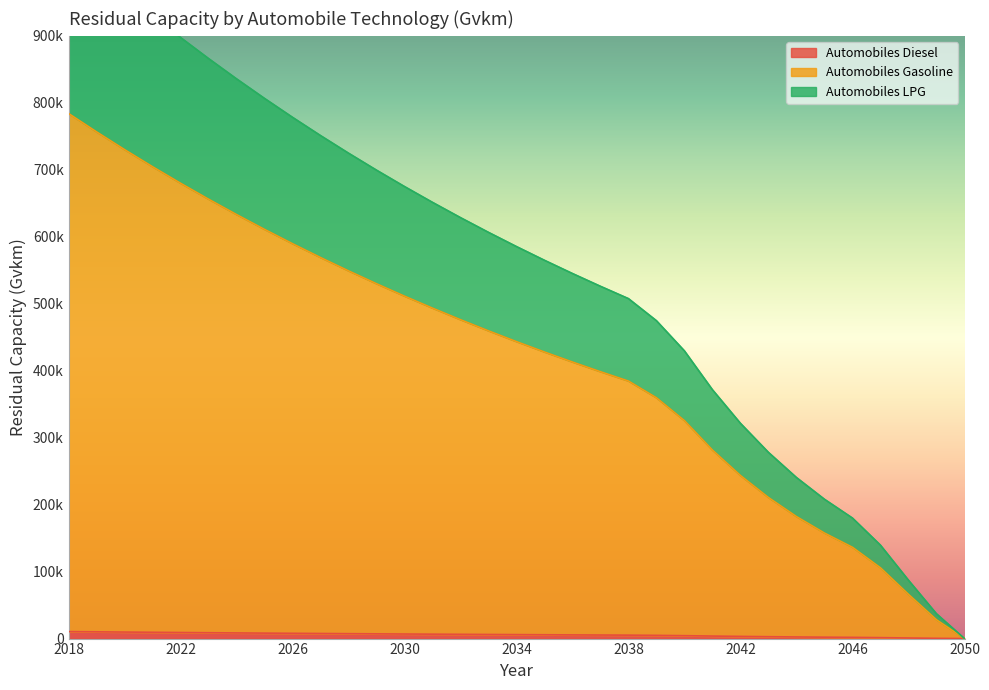

Count the number of data series in this chart.

3